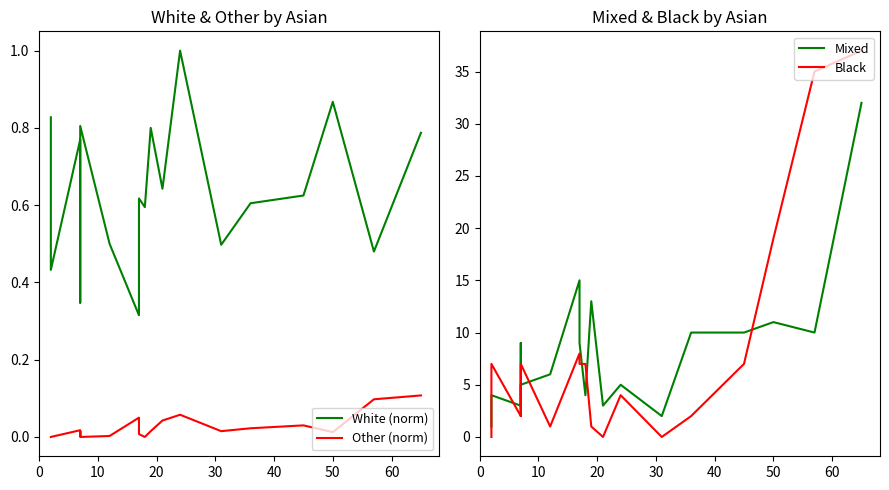

What is the difference between the second highest and second lowest values in the Black series?

35.0